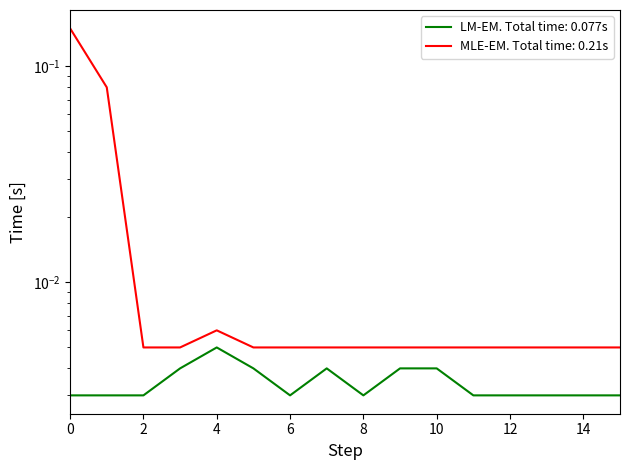

How many data points does each series have?

16